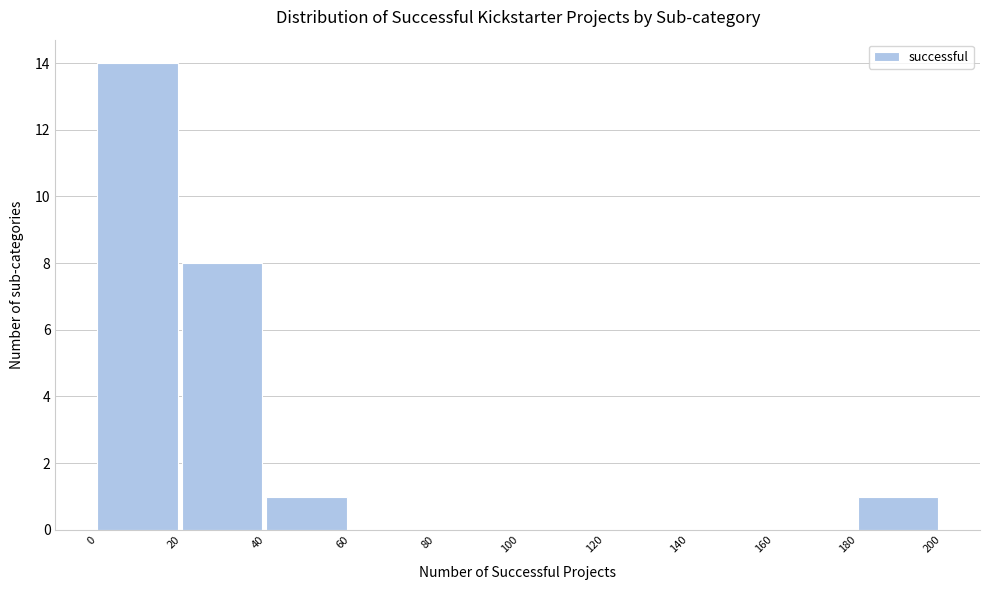

Over which range of the x-axis is the bar tallest?

0 to 20